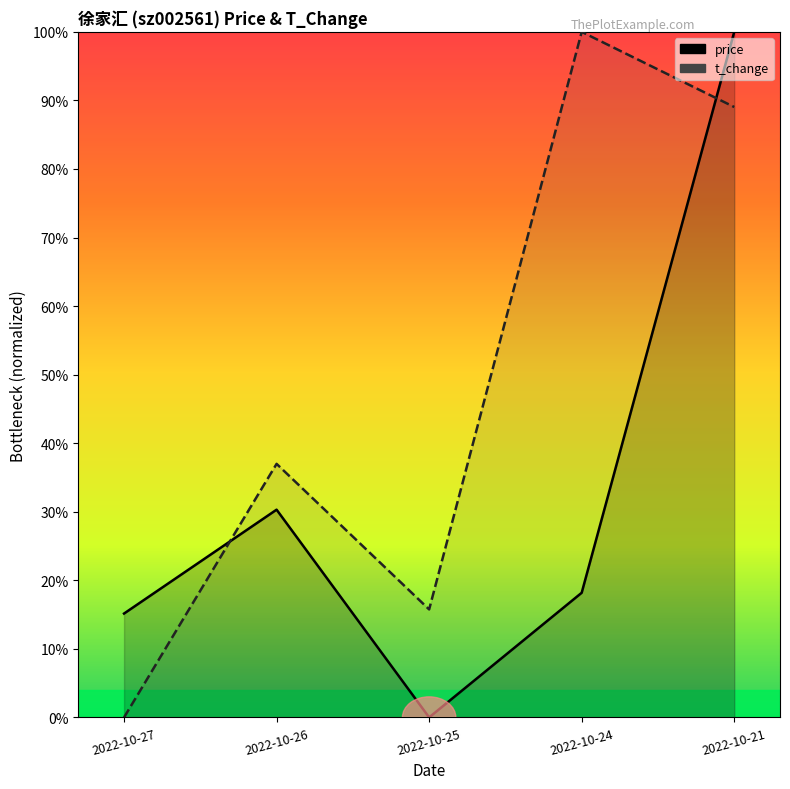

At which category does price reach its first local peak?

2022-10-26